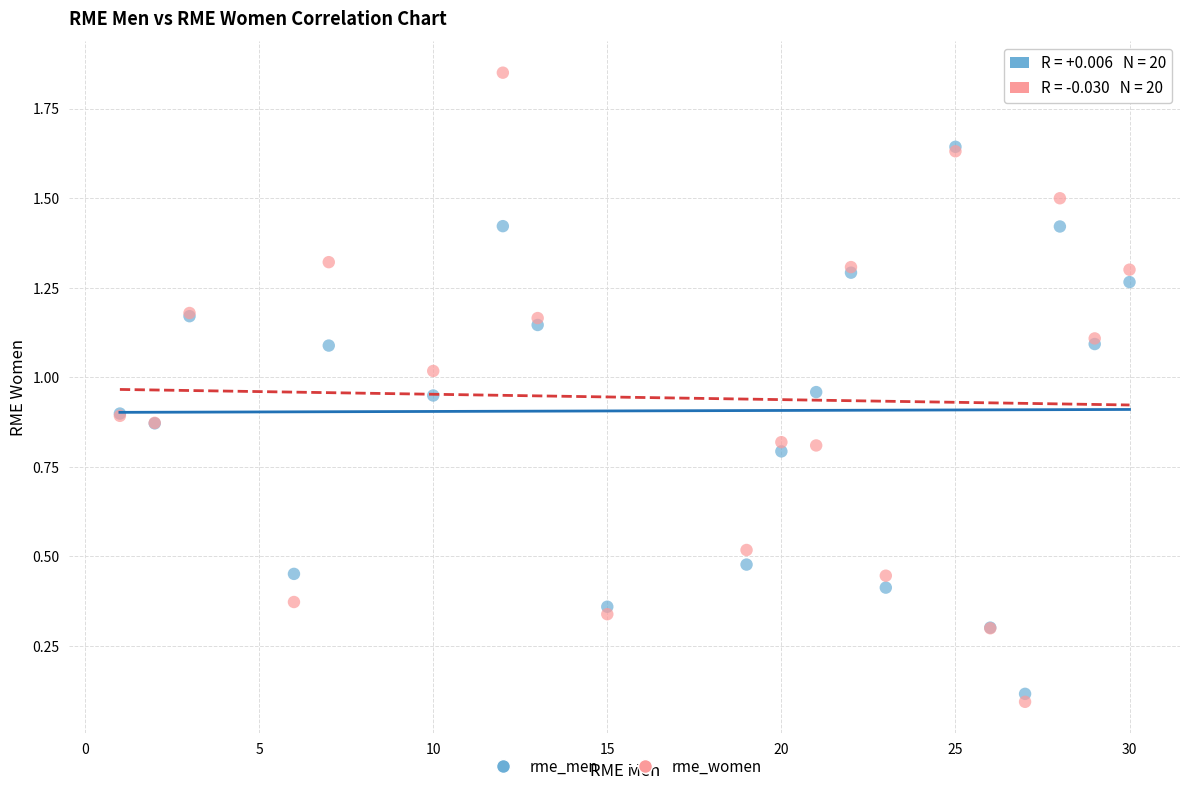

What are all the series names shown in the legend?

rme_men, rme_women